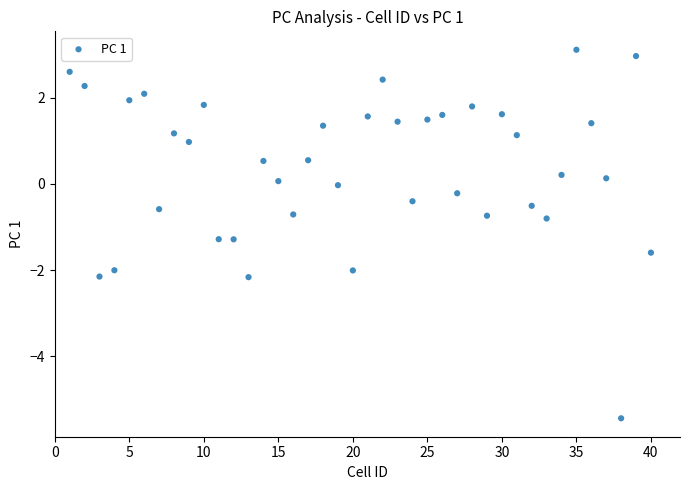

What is the range of X values (max minus min)?

39.0